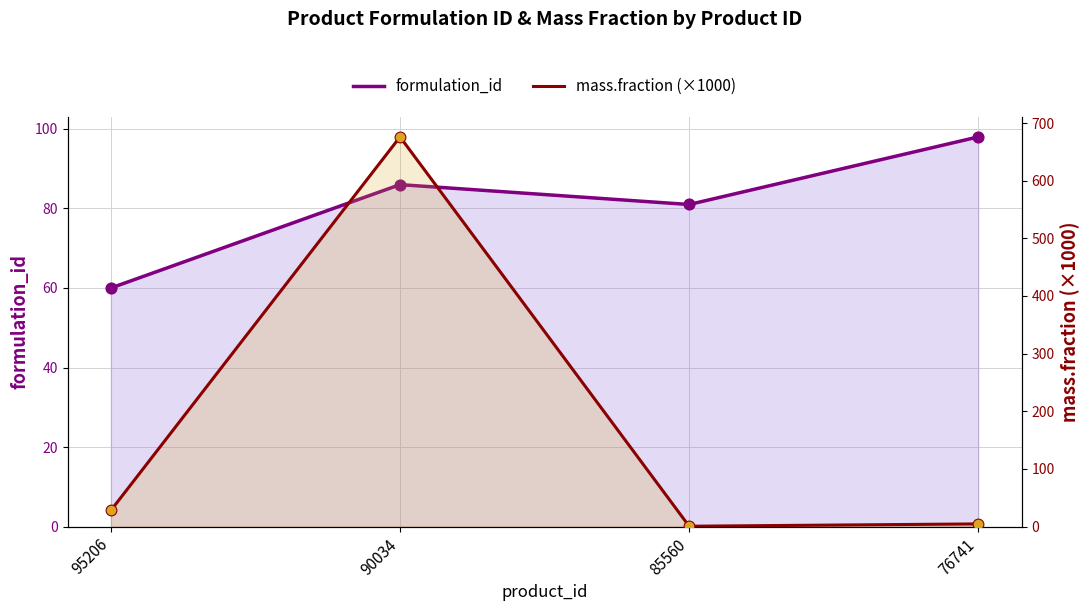

Which series contains the highest Y value?

mass.fraction (×1000)